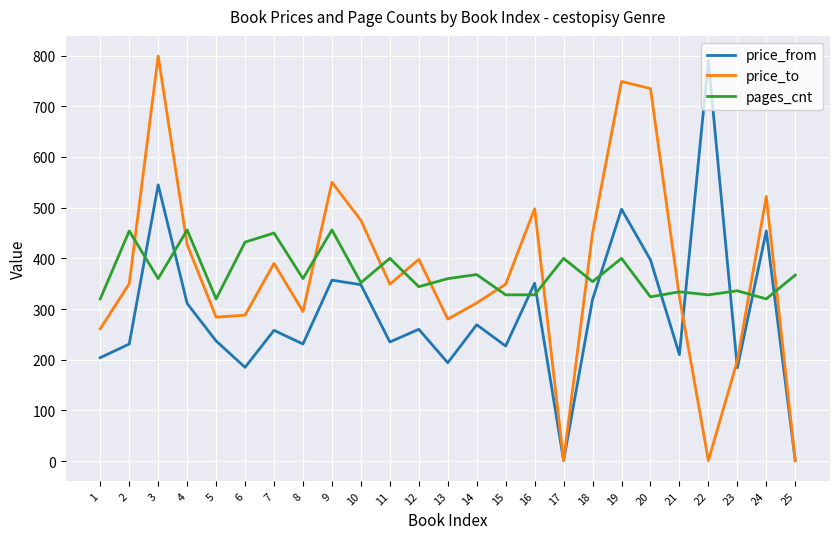

What is the maximum value for price_to?

799